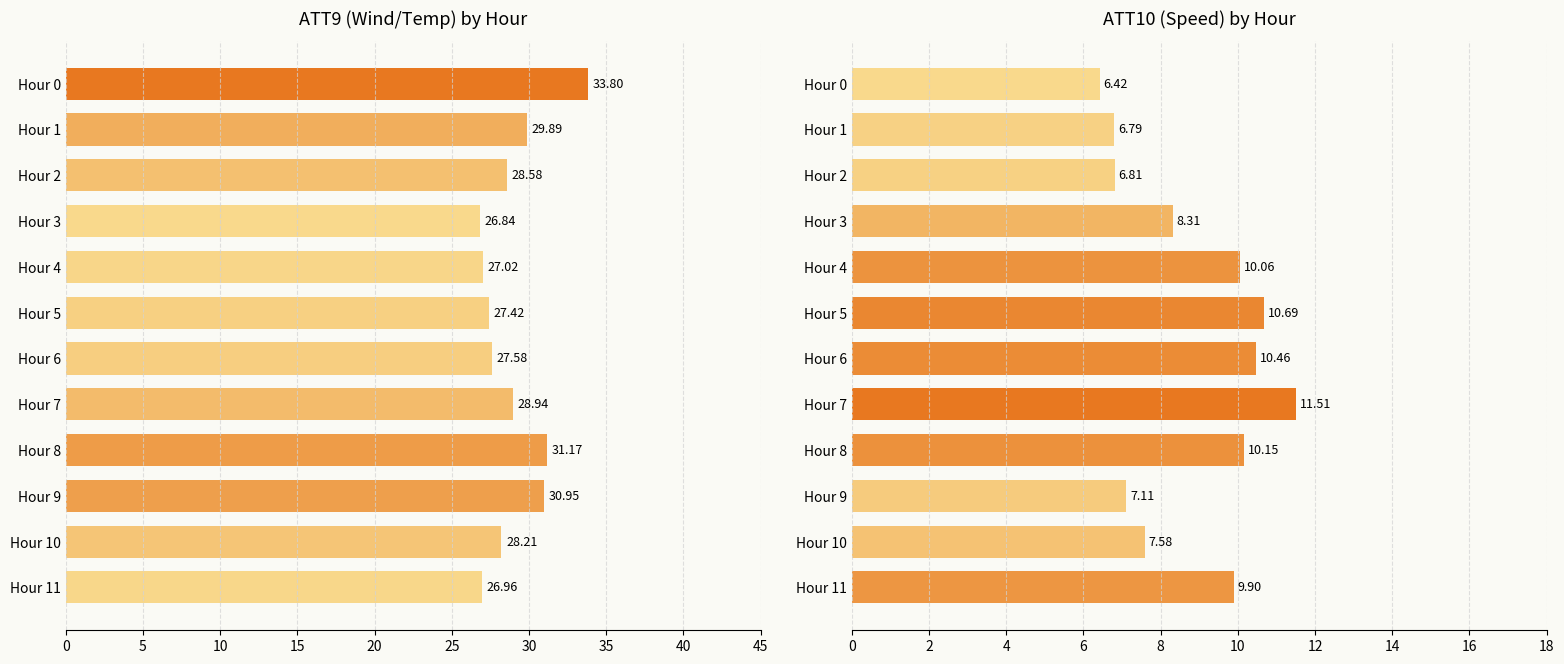

What is the maximum value shown in the chart?

33.8